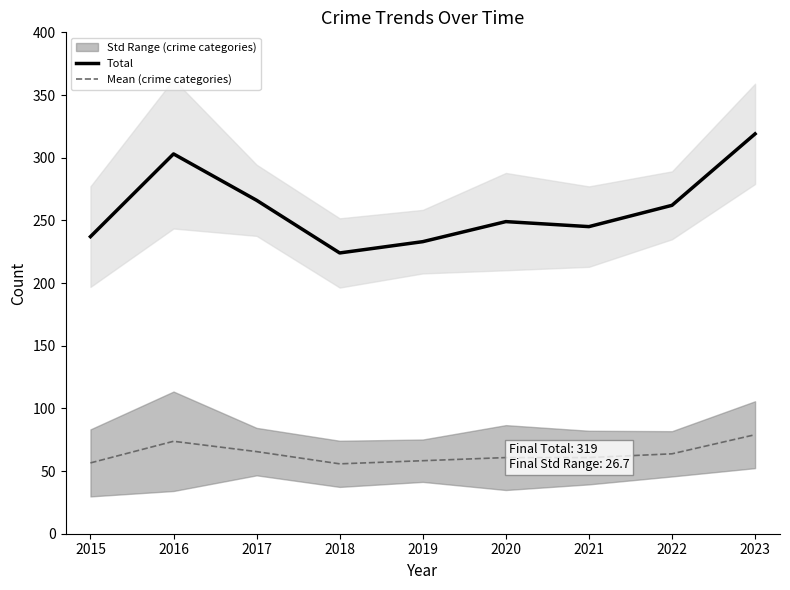

What is the lowest value of the Mean (crime categories) series?

55.8